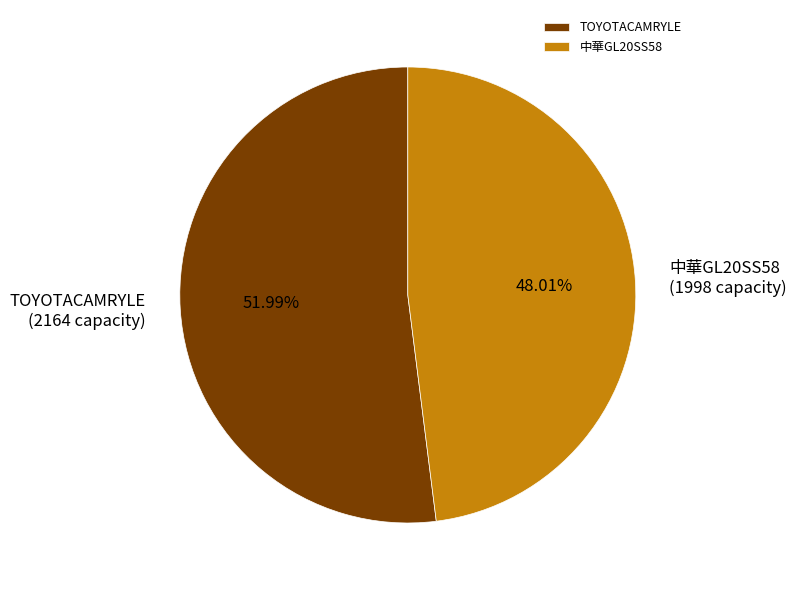

Does 中華GL20SS58 account for over 50% of the chart?

No